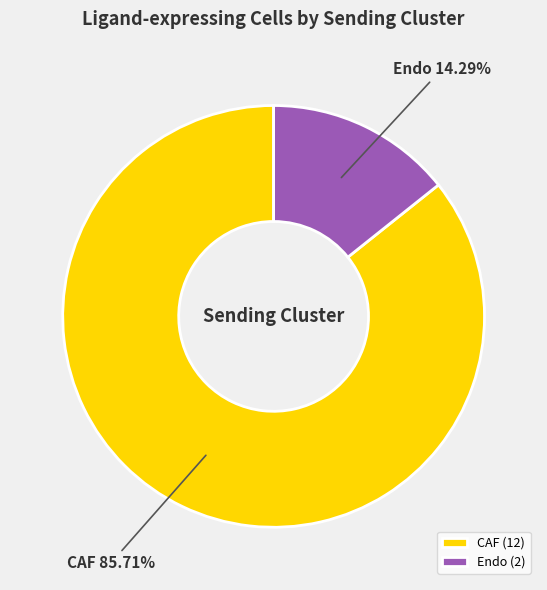

Which category has the smallest portion of the pie?

Endo